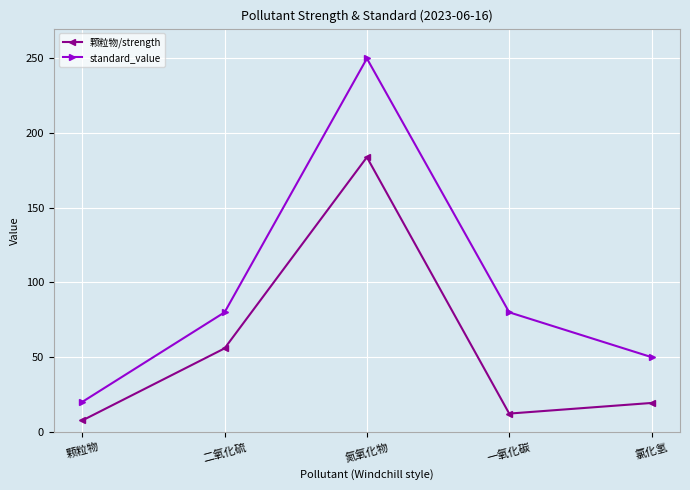

What is the label of the 1st point from the left?

颗粒物